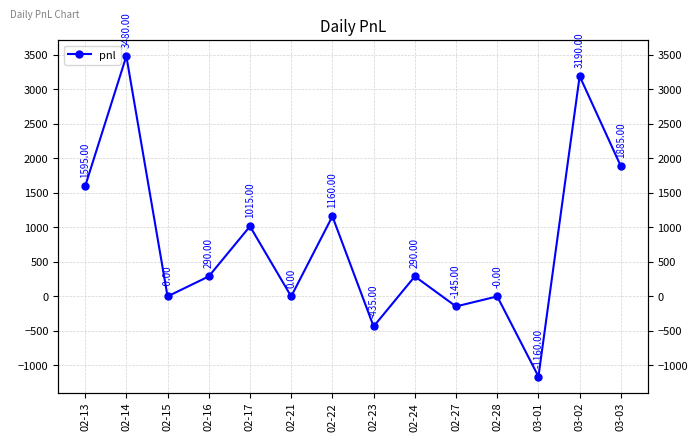

Reading left to right, extract all data points from this chart.

02-13=1595	02-14=3480	02-15=0	02-16=290	02-17=1015	02-21=0	02-22=1160	02-23=-435	02-24=290	02-27=-145	02-28=0	03-01=-1160	03-02=3190	03-03=1885